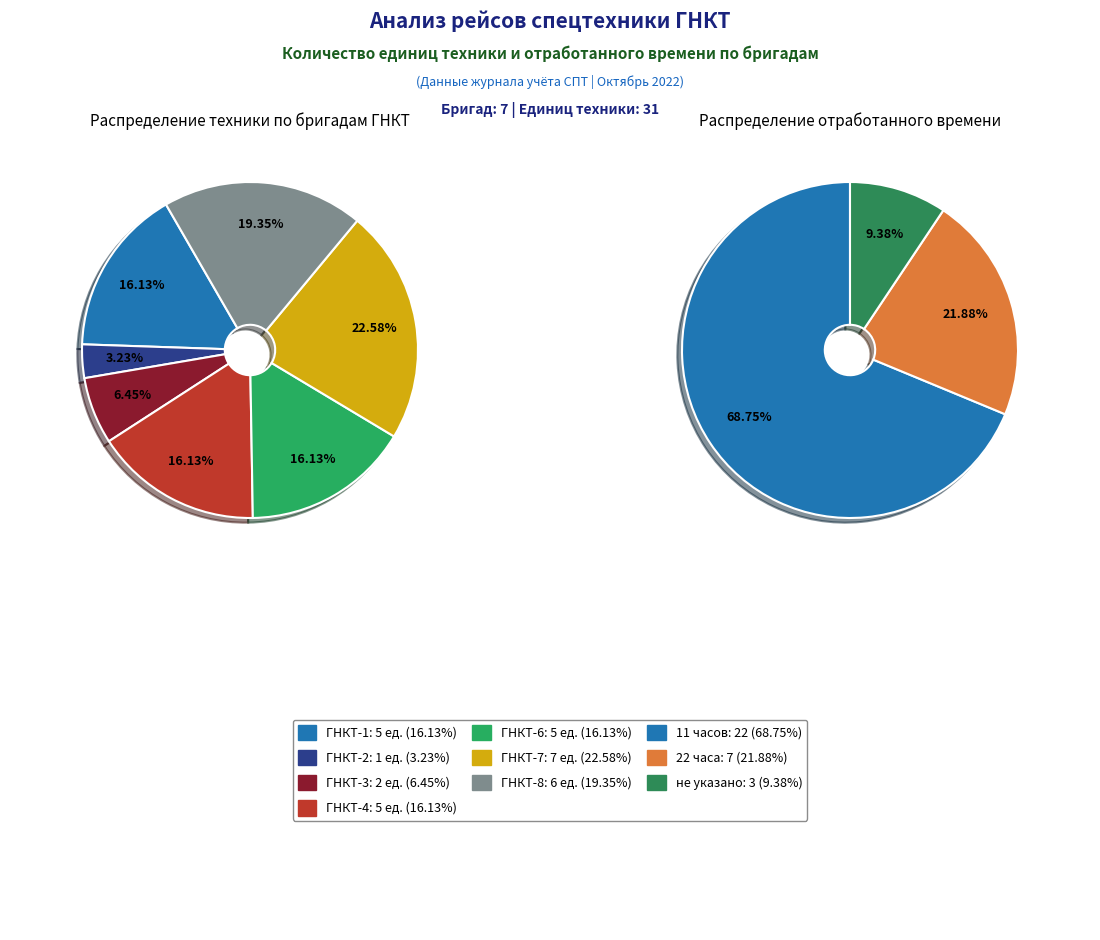

What percentage is the ГНКТ-2 slice, to the nearest percent?

3%